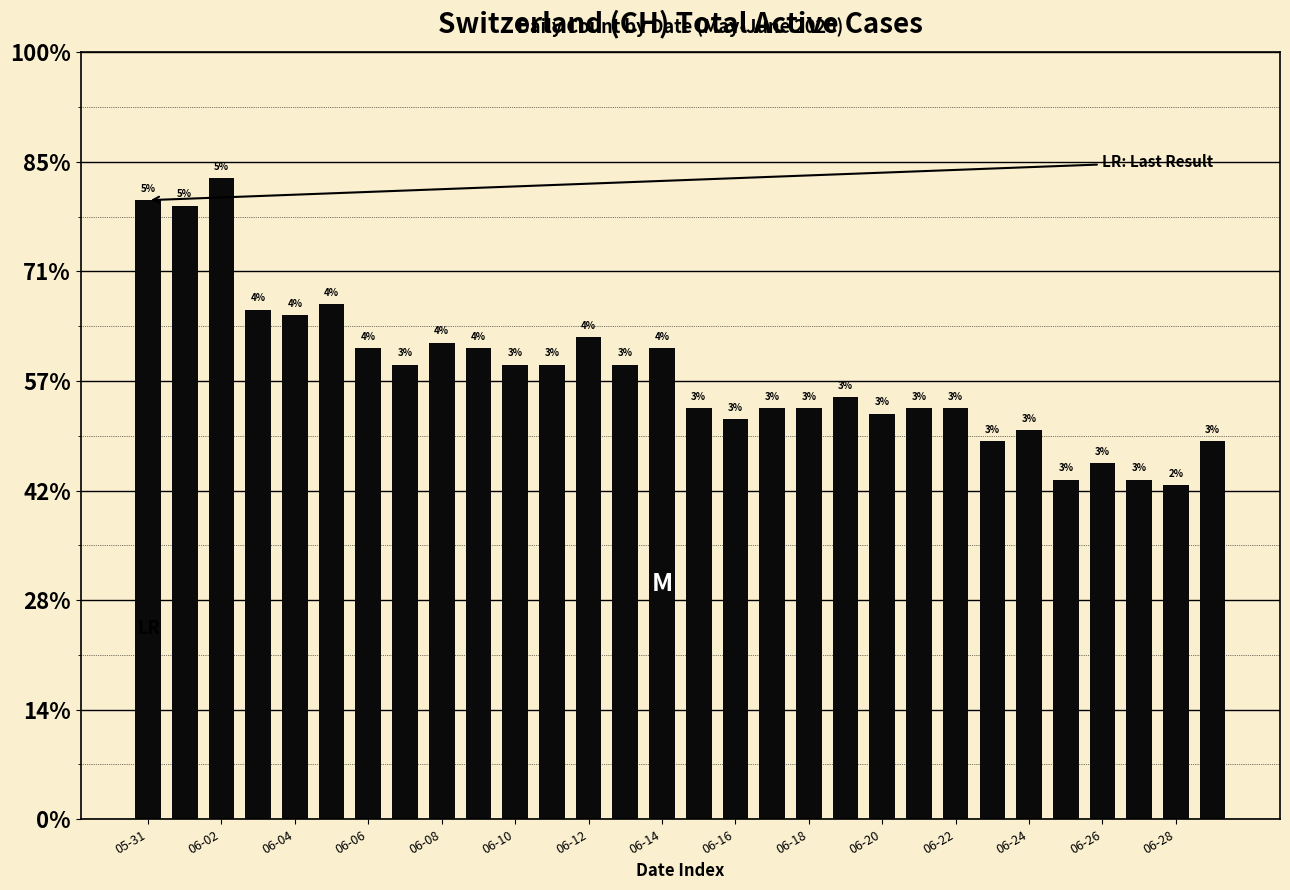

Reading right to left, what are all the values shown in this chart?

69	61	62	65	62	71	69	75	75	74	77	75	75	73	75	86	83	88	83	83	86	87	83	86	94	92	93	117	112	113